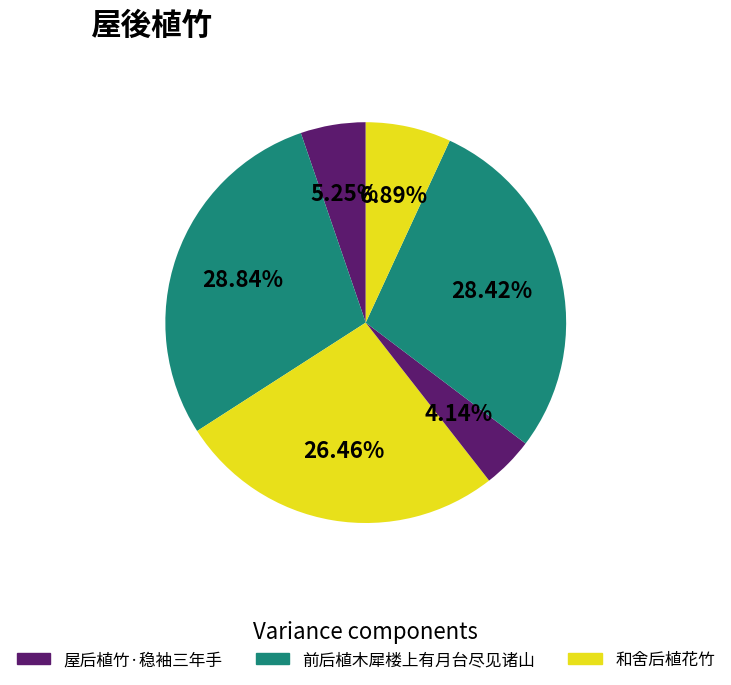

To the nearest percent, what is the average slice percentage?

17%